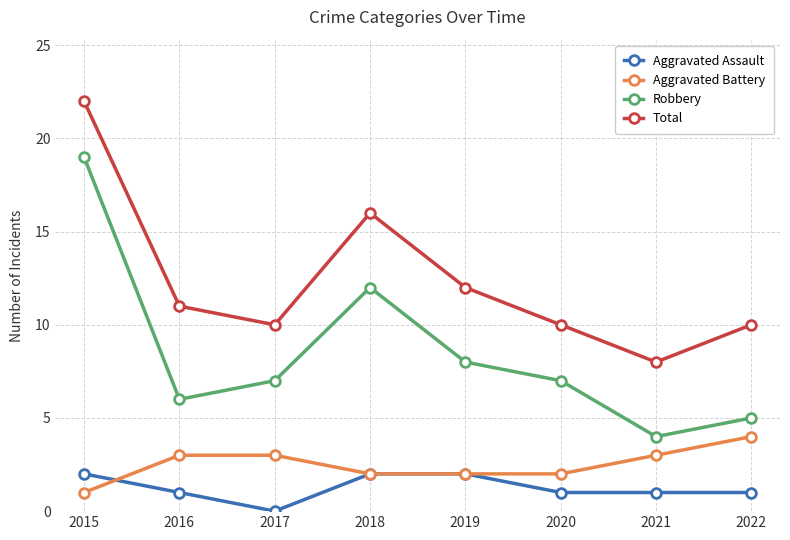

At how many categories does at least one series exceed 9?

7